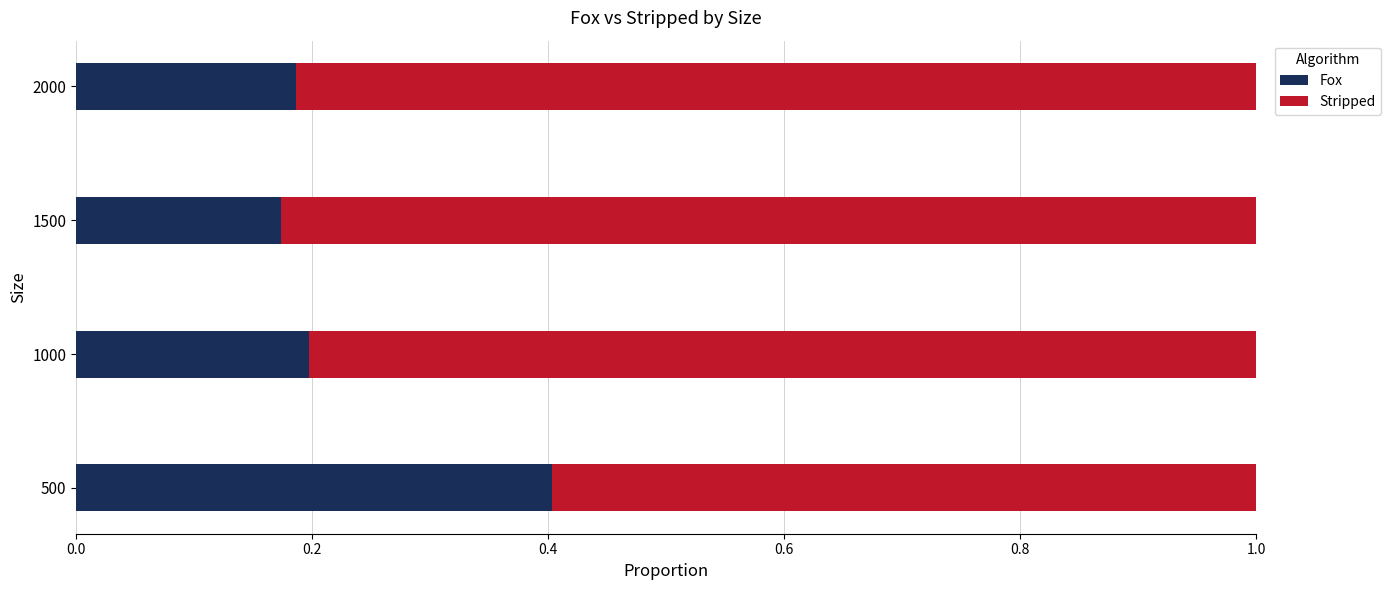

What is the sum of all Fox values?

1.0